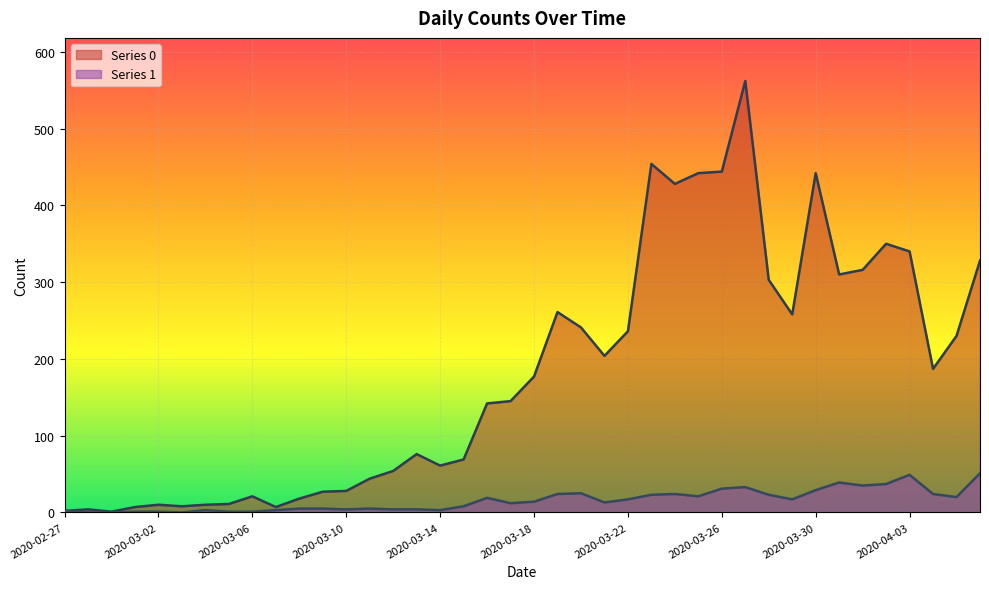

Rank the series by their average value, from lowest to highest.

Series 1, Series 0